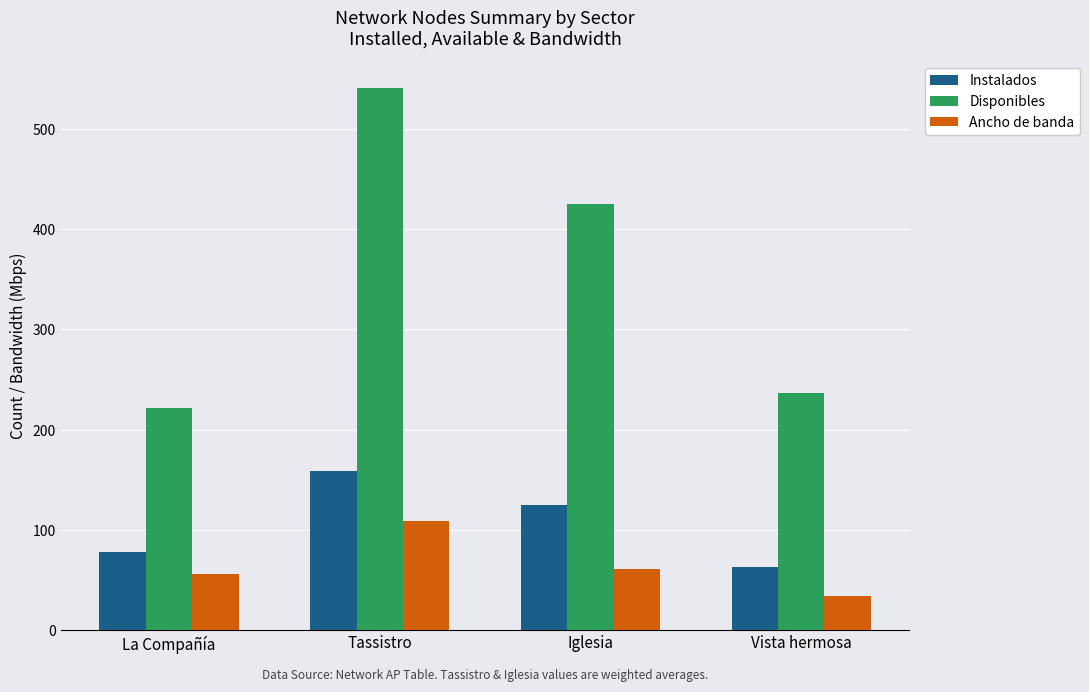

Is it true that Ancho de banda equals 60.5 at Iglesia?

True